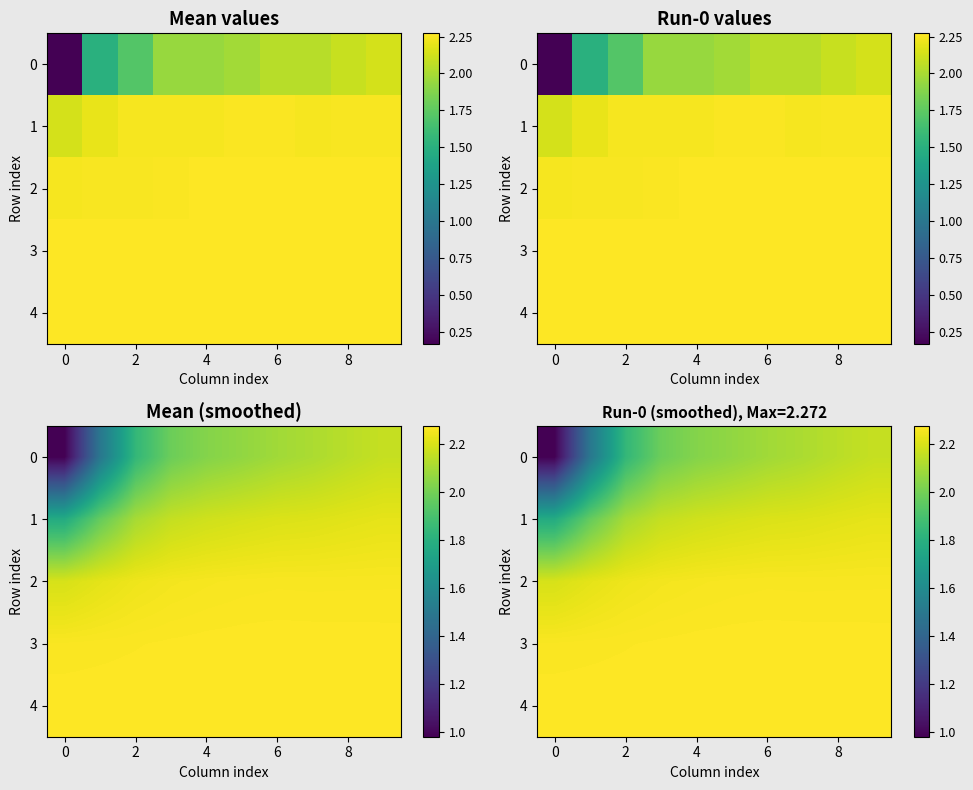

Rank the series at 4 from lowest to highest value.

0, 1, 2, 3, 4